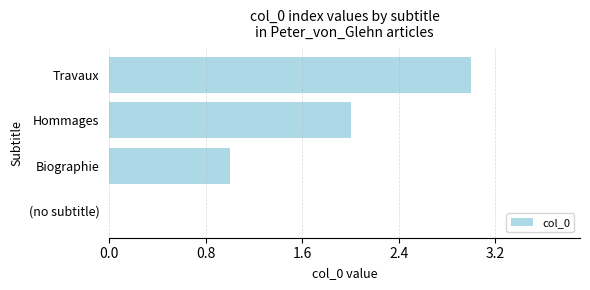

What is the change in value from (no subtitle) to Biographie?

+1